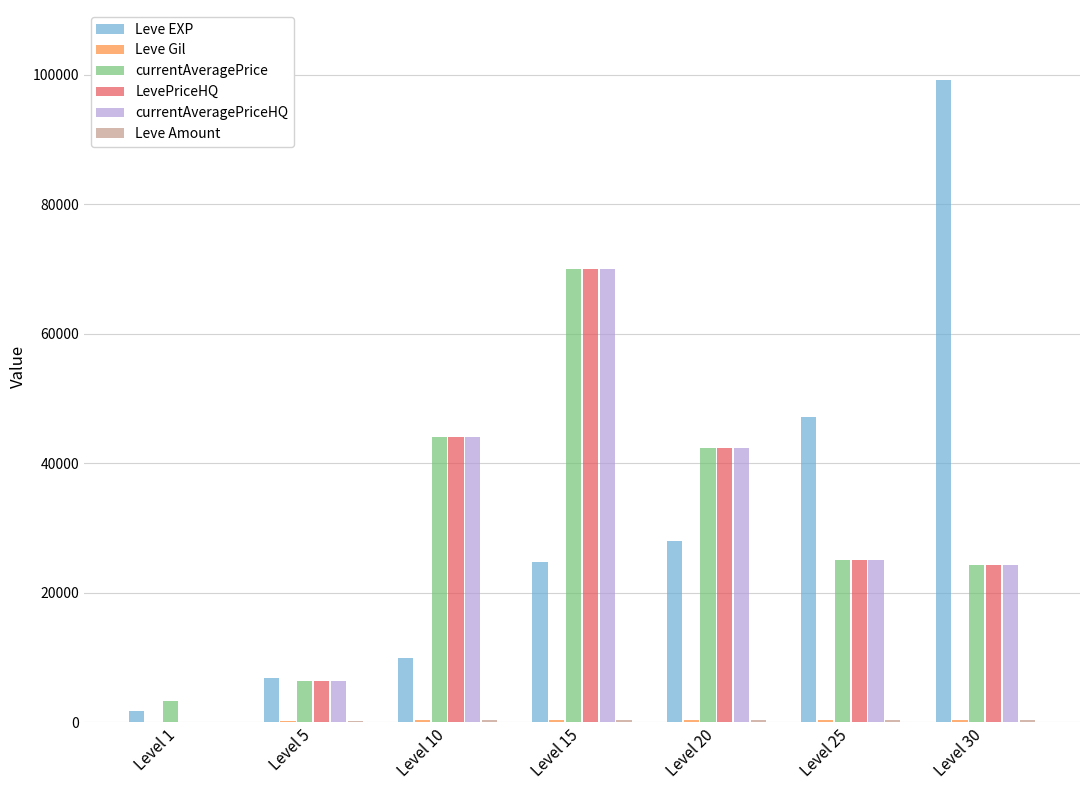

What is the sum of all LevePriceHQ values?

212051